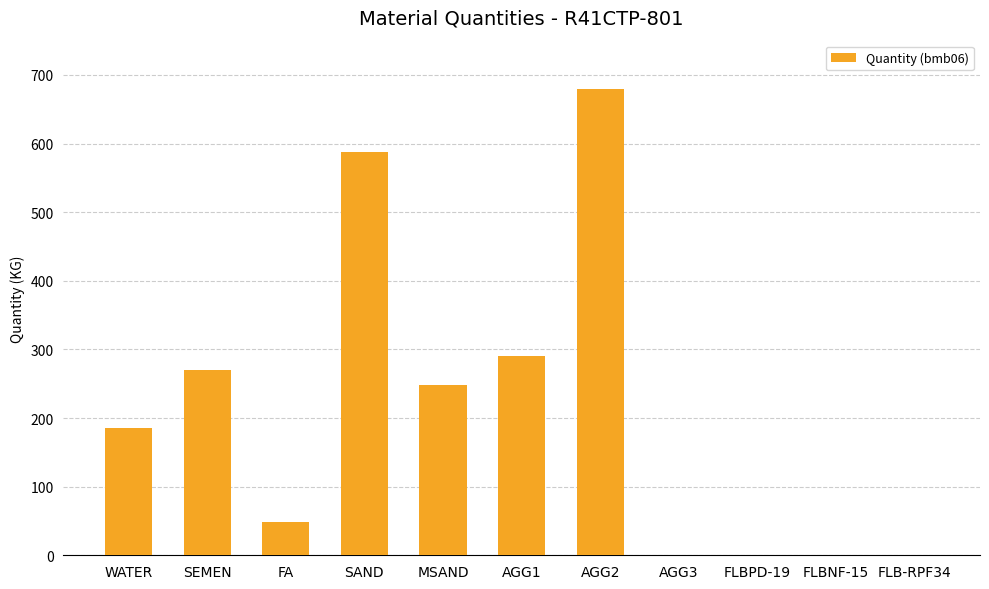

What is the sum of the values at AGG3 and AGG1?

291.0